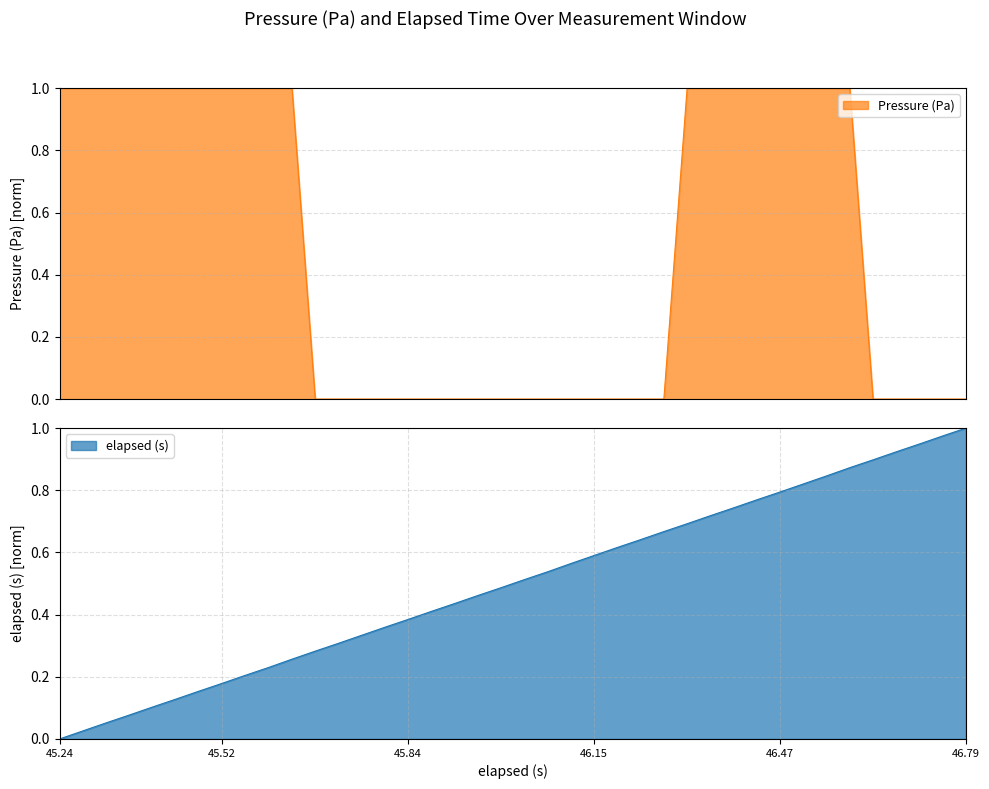

How many times do elapsed and pressure cross each other?

3